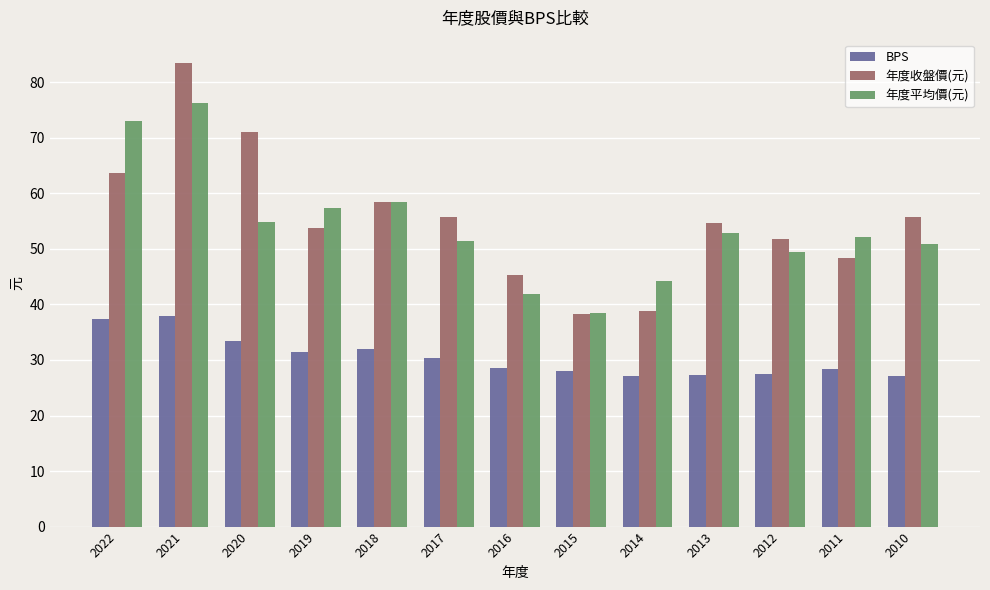

What is the greatest value displayed?

83.5